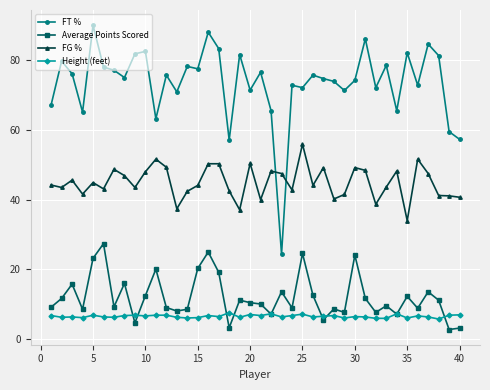

True or false: Average Points Scored has more than 2 interior local peaks.

True